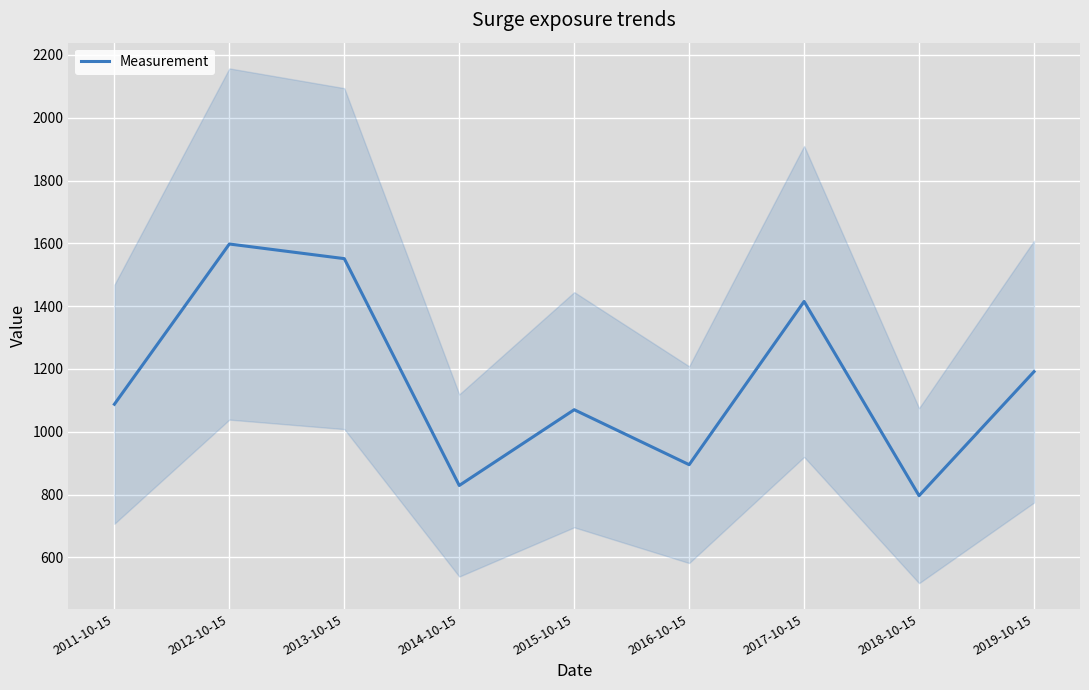

Between 2013-10-15 and 2019-10-15, which is larger?

2013-10-15